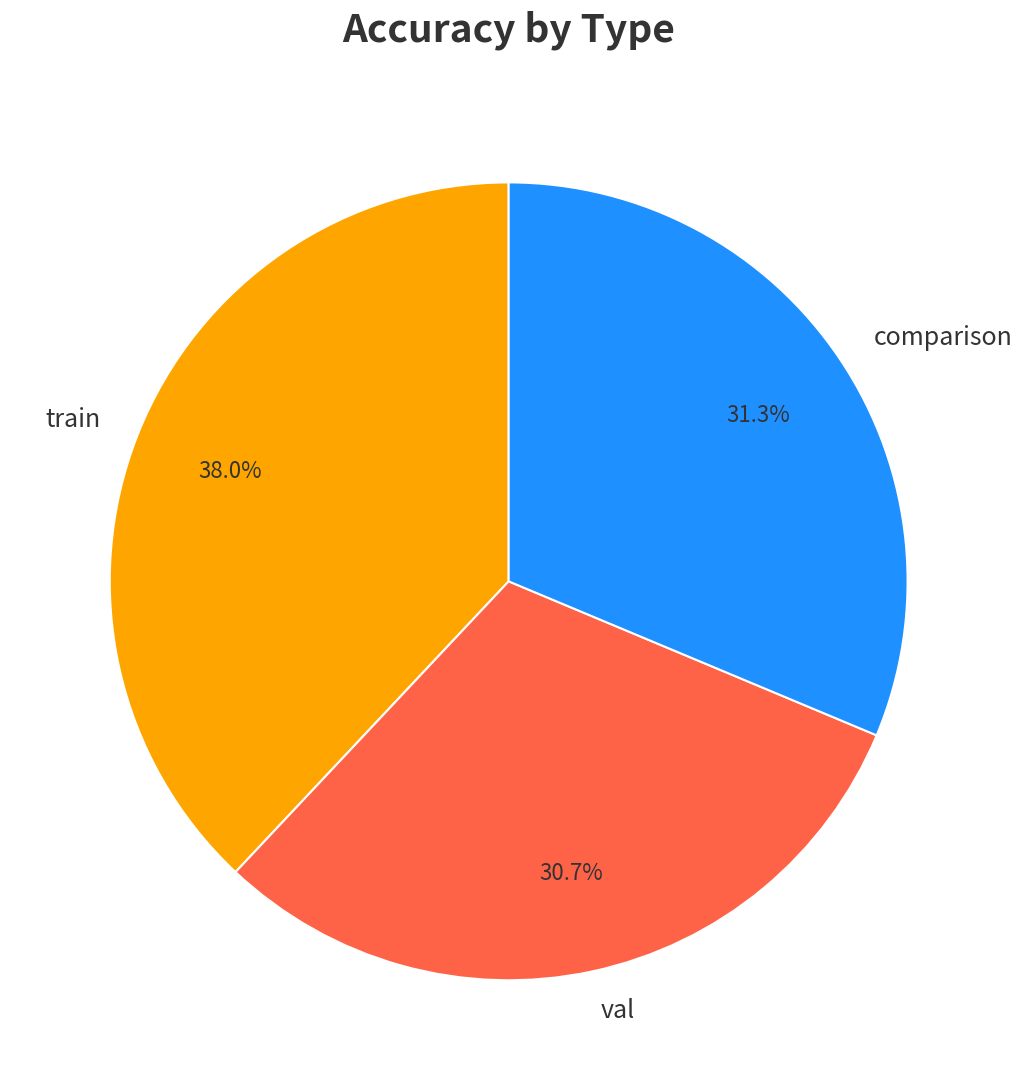

What portion of the pie excludes train?

62.0%